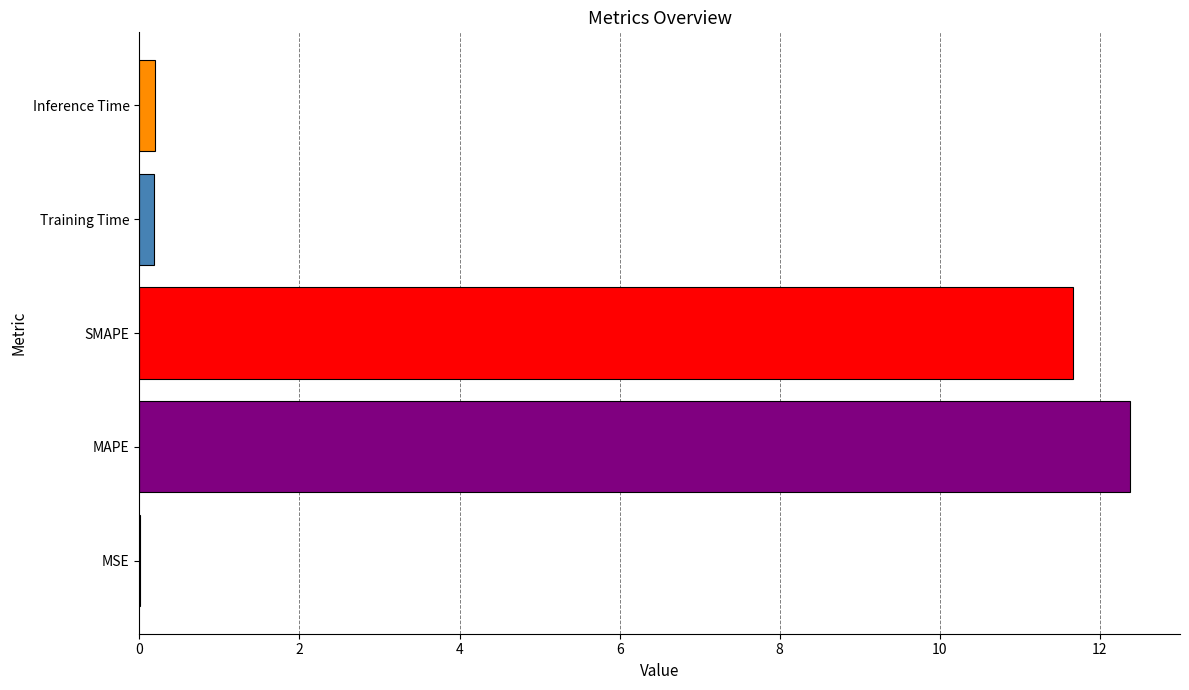

The value at MAPE is 12.4. True or false?

True